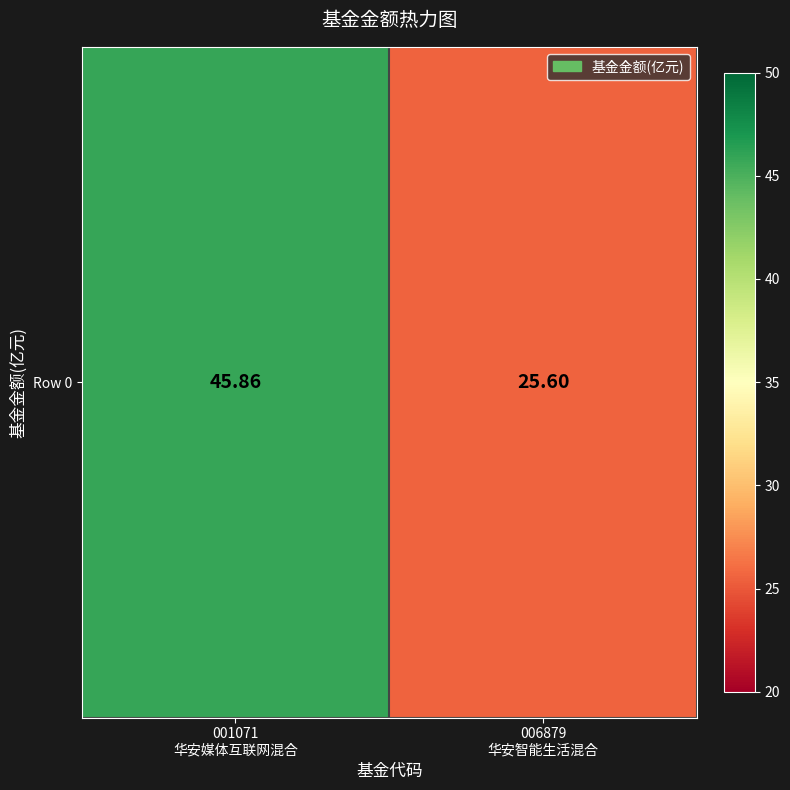

List the labels in order of value, largest first.

001071
华安媒体互联网混合, 006879
华安智能生活混合